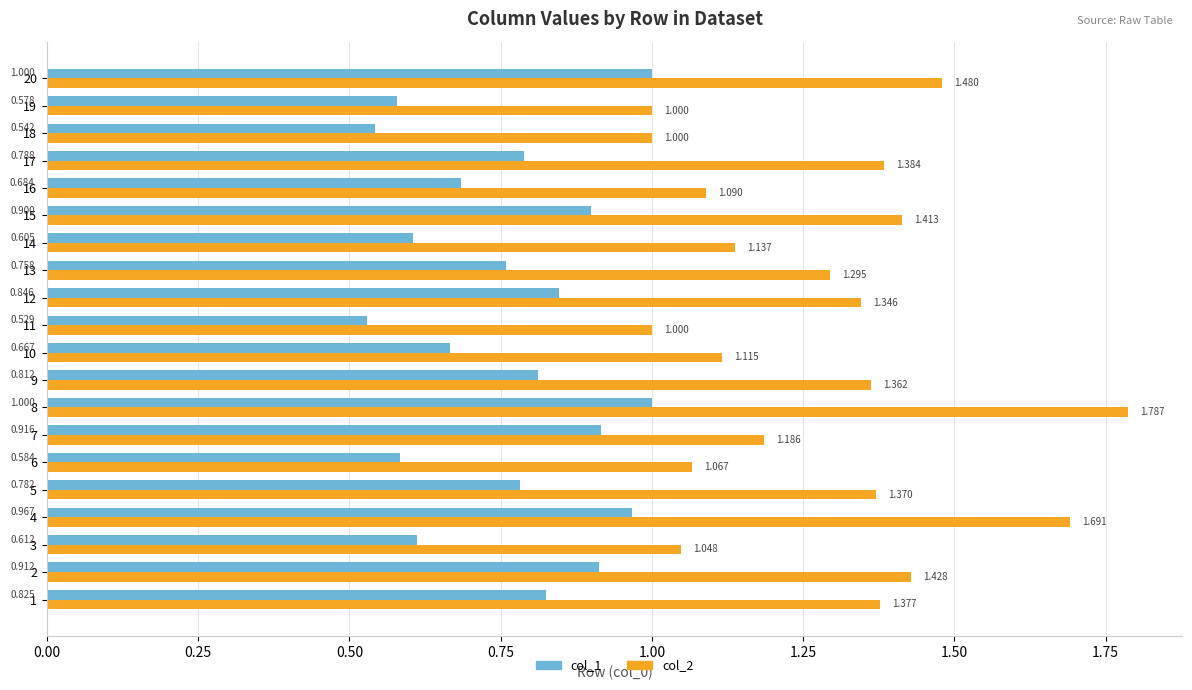

Which category has the highest value in the col_2 series?

8